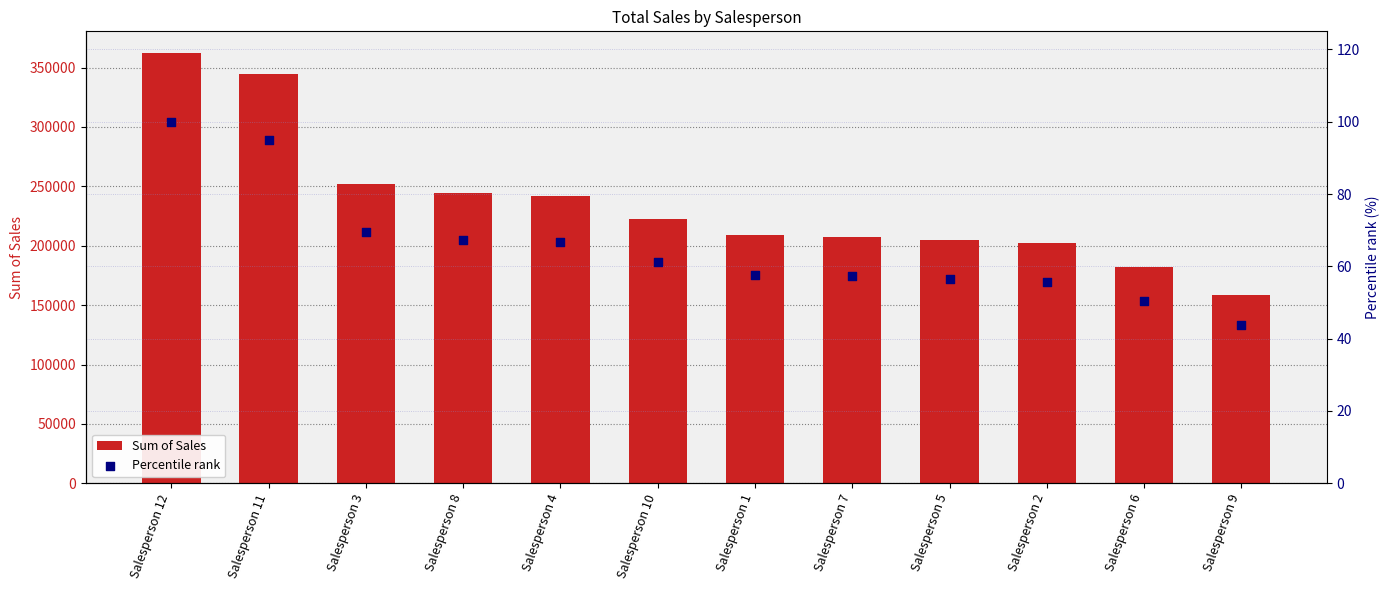

What are all the series names shown in the legend?

Sum of Sales, Percentile rank